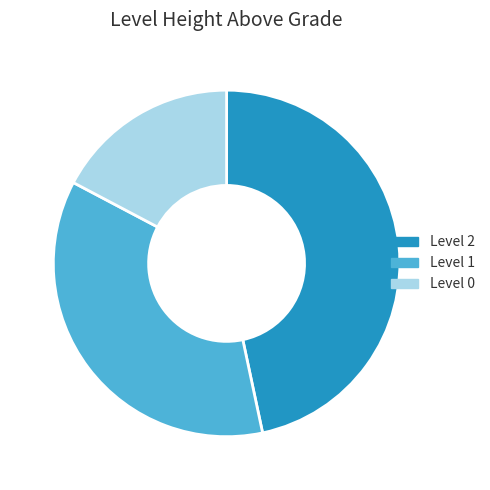

Count the number of slices in the pie.

3